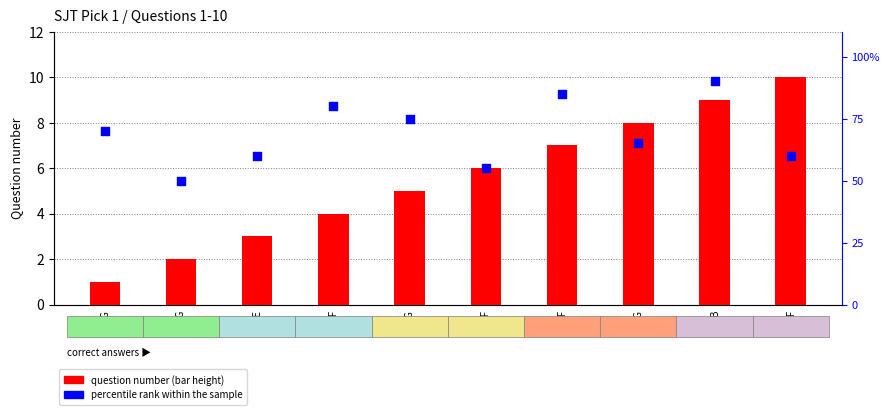

At how many categories does at least one series exceed 63?

6